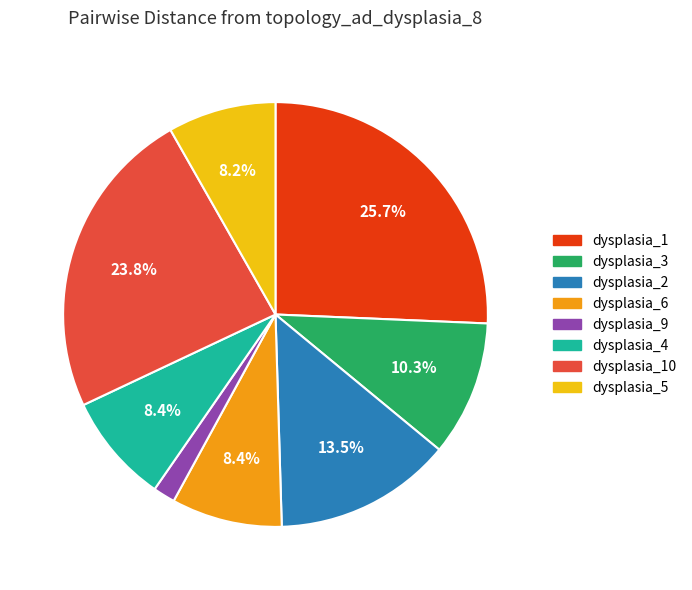

Is there any slice that represents more than half of the pie?

No